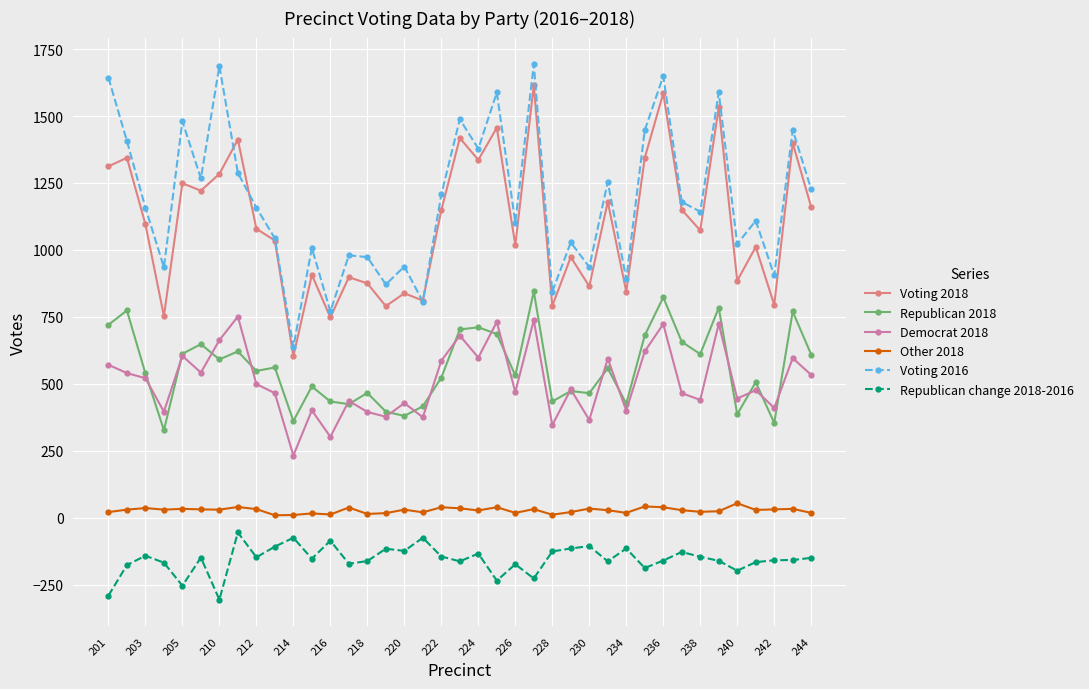

True or false: Voting 2018 has more than 1 interior local peaks.

True